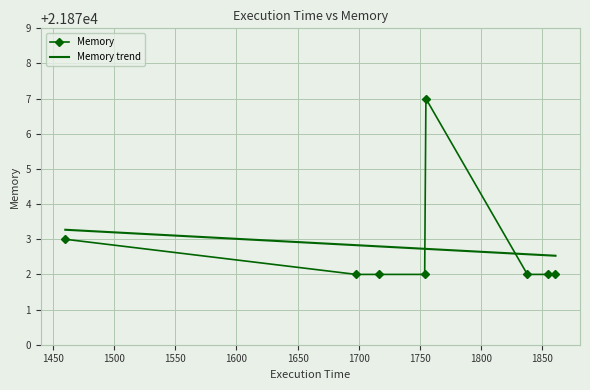

What is the value of the Memory point at the 4th from the left?

21872